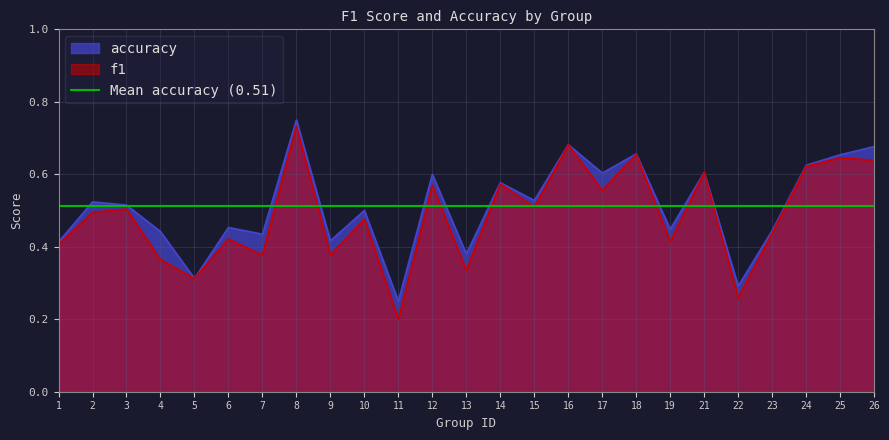

Rank the series by their maximum value, from lowest to highest.

f1, accuracy